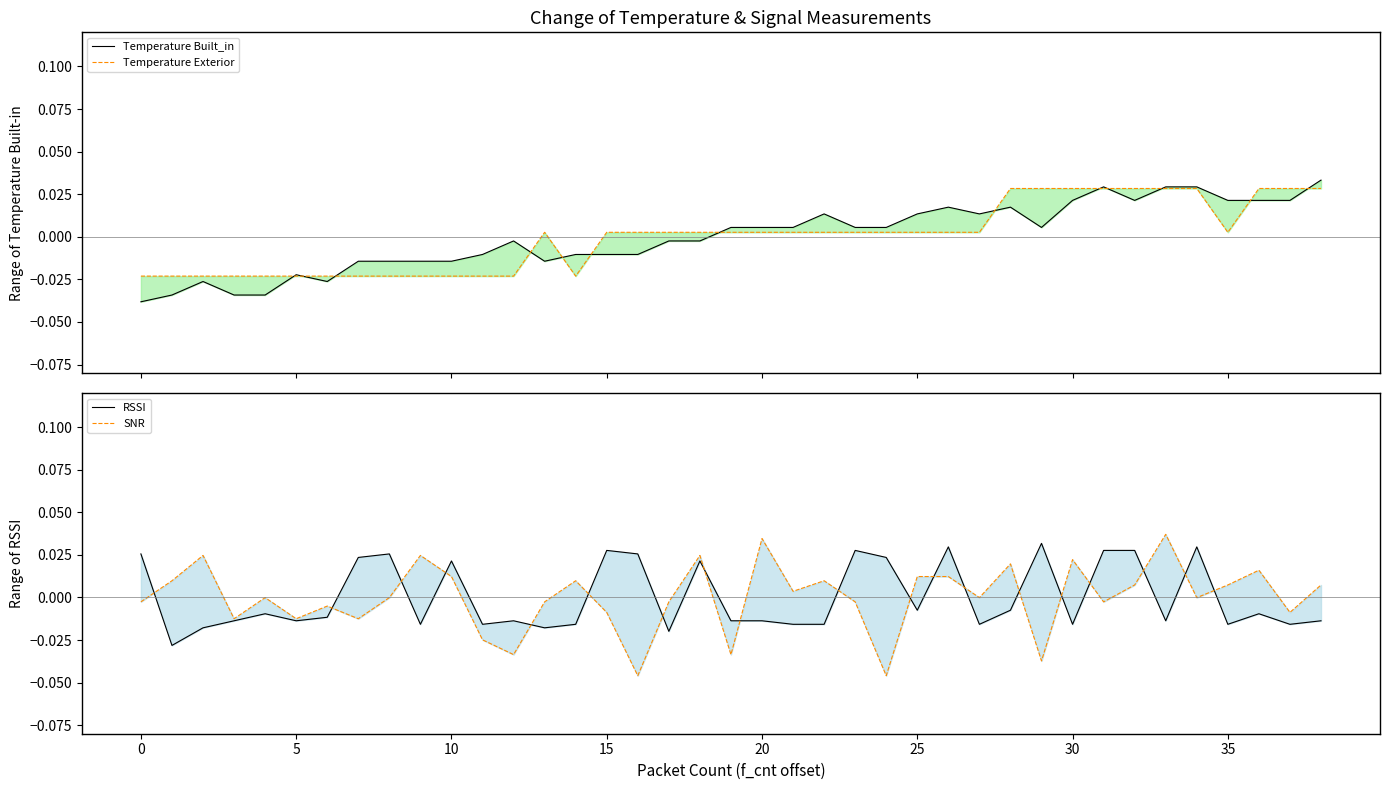

In Temperature Exterior, how many points are higher than both neighbors (excluding endpoints)?

1